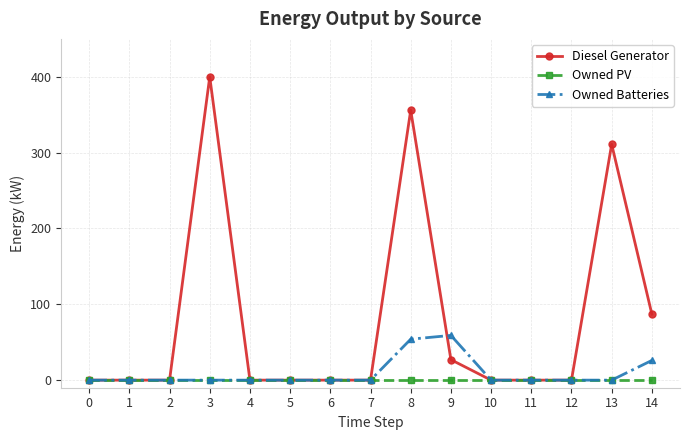

Rank the series by their maximum value, from lowest to highest.

Owned PV, Owned Batteries, Diesel Generator